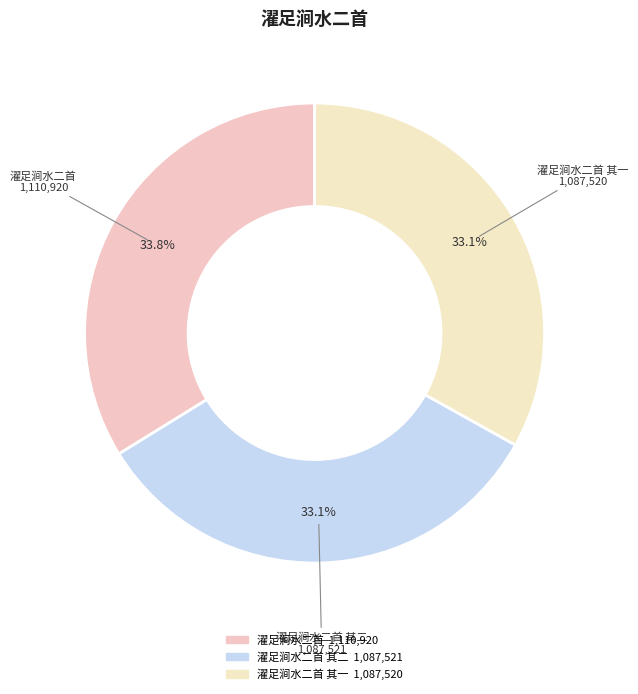

How many segments does this pie chart have?

3